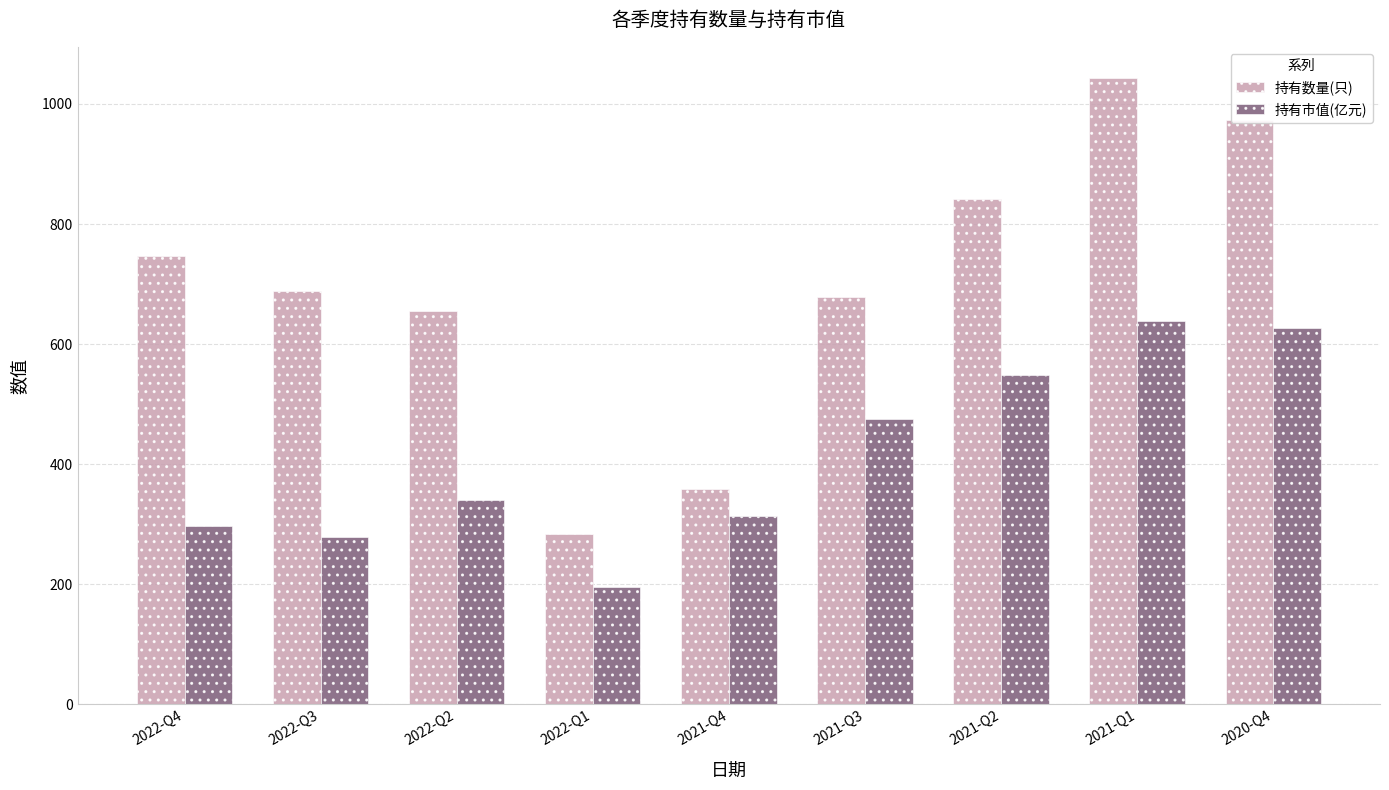

What is the label of the 7th bar from the left?

2021-Q2